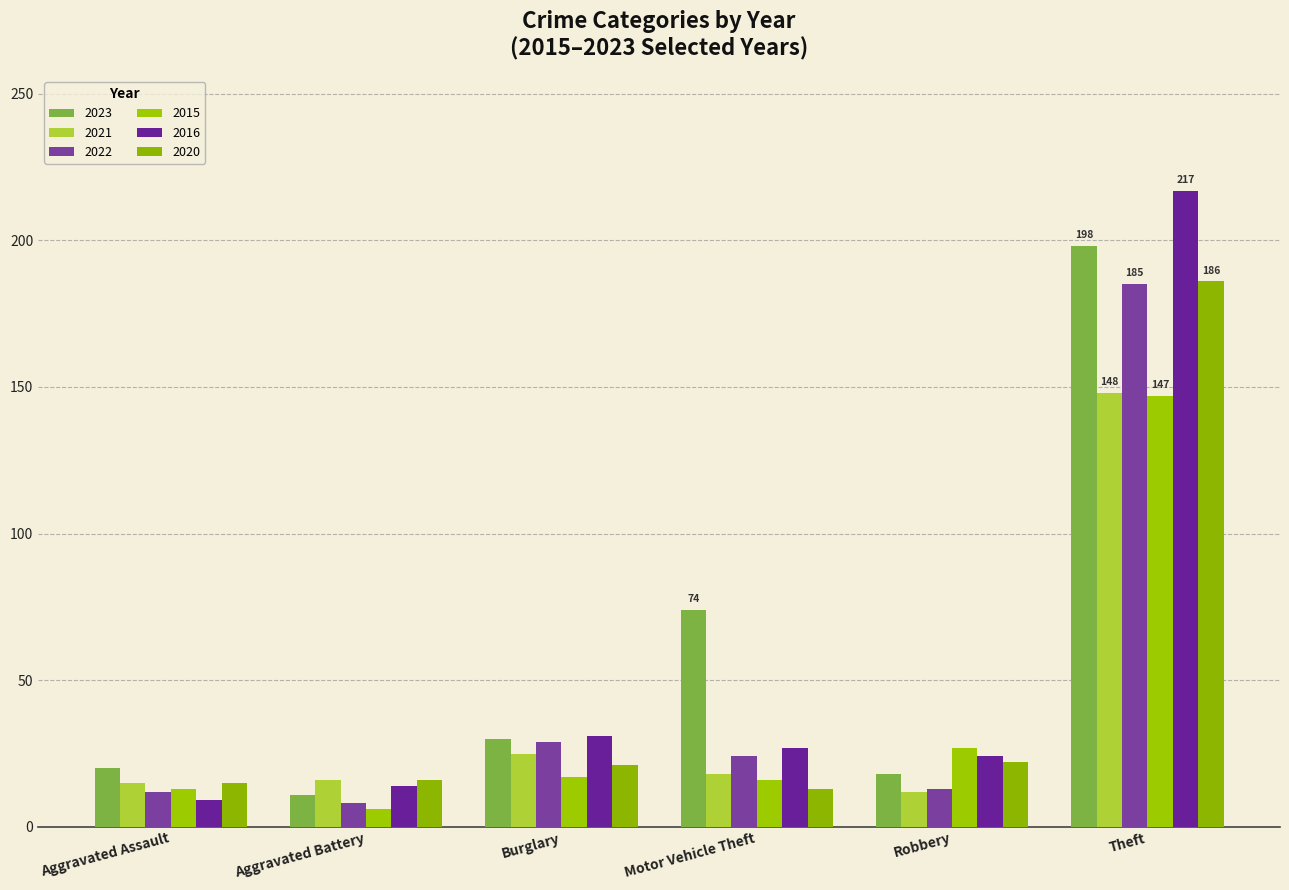

The value of 2023 at Robbery is 18. True or false?

True